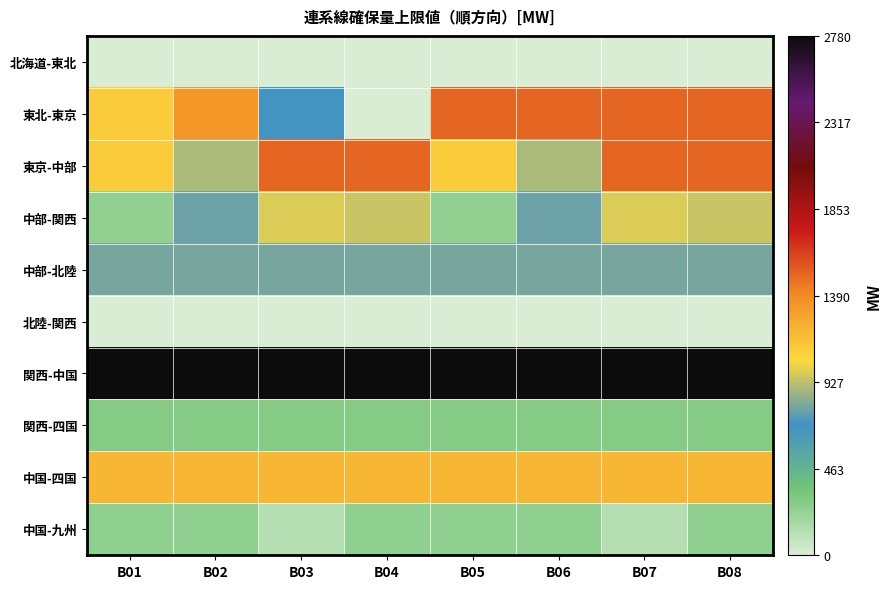

How many categories are shown in the chart?

8